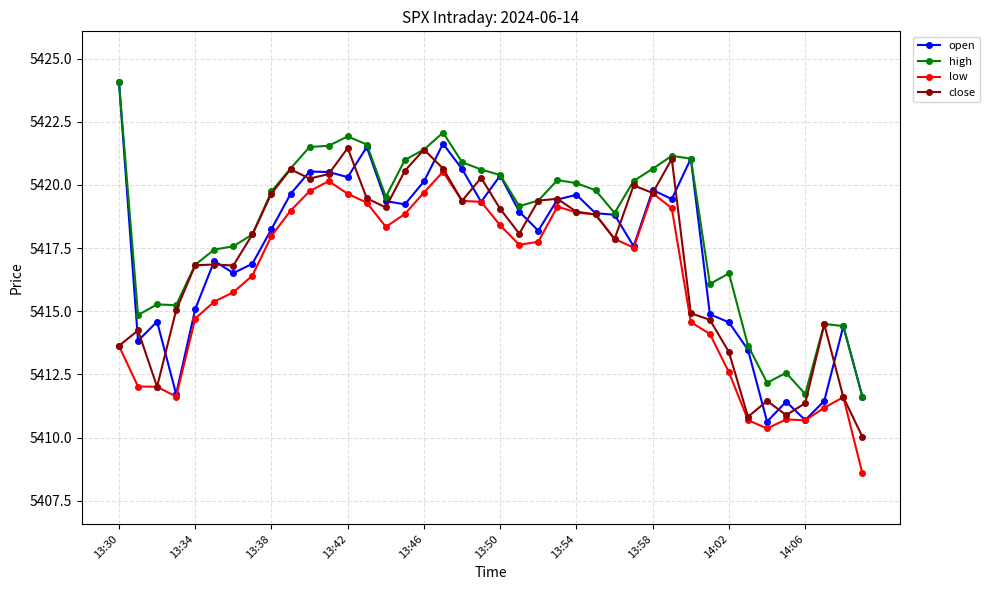

Which series has the widest spread of values?

open